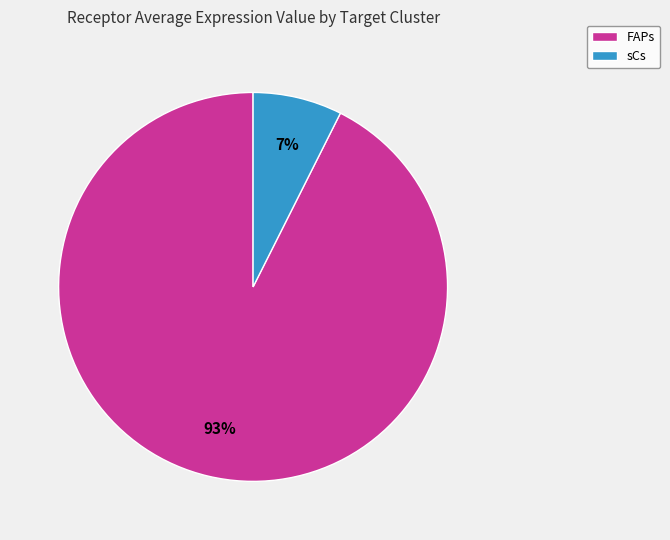

Do FAPs and sCs together represent more than half of the pie?

Yes